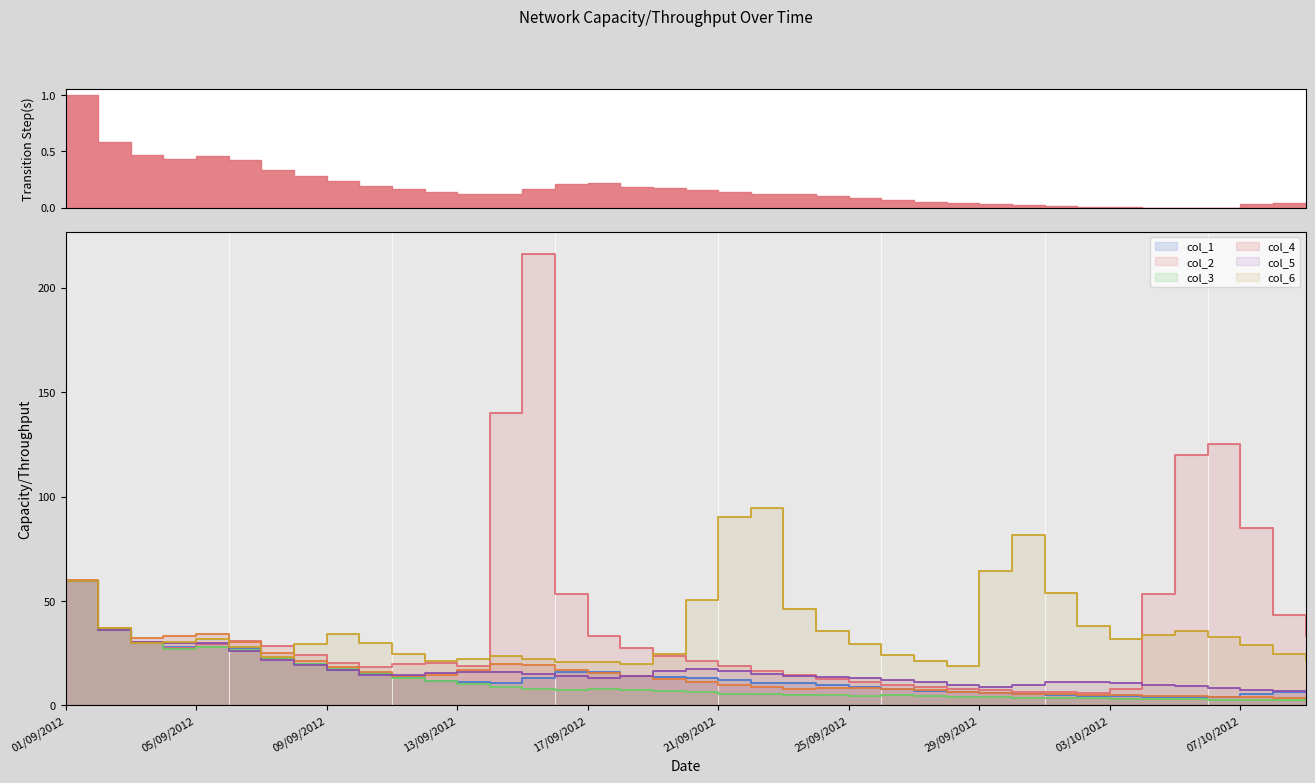

Which series has the largest range (max minus min)?

col_2